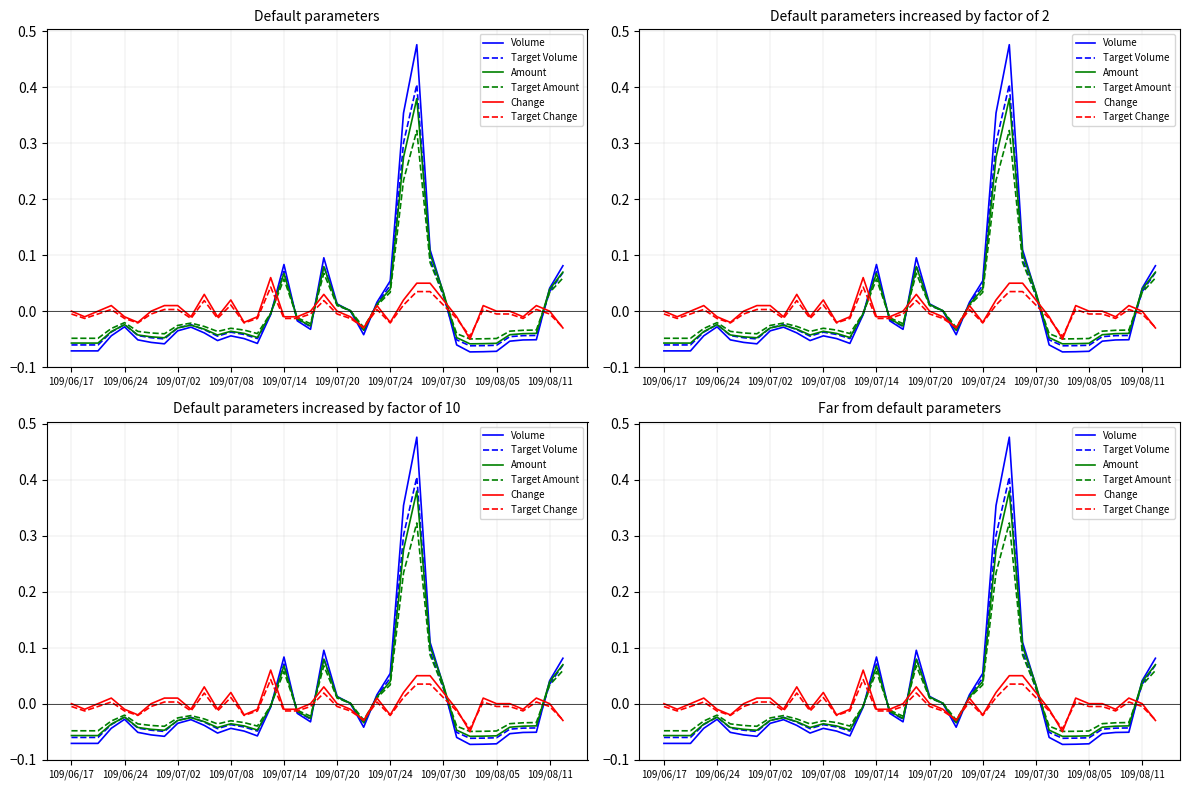

Where is the first local minimum for Target Change?

109/06/24